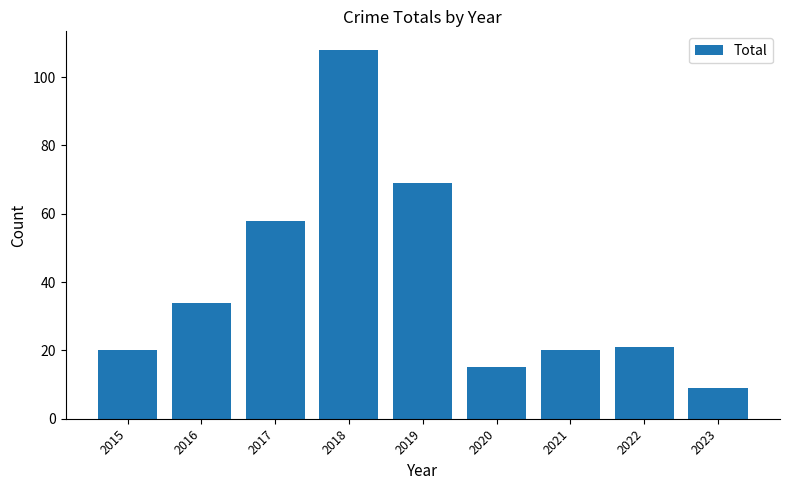

True or false: the data shows 108 at 2018.

True